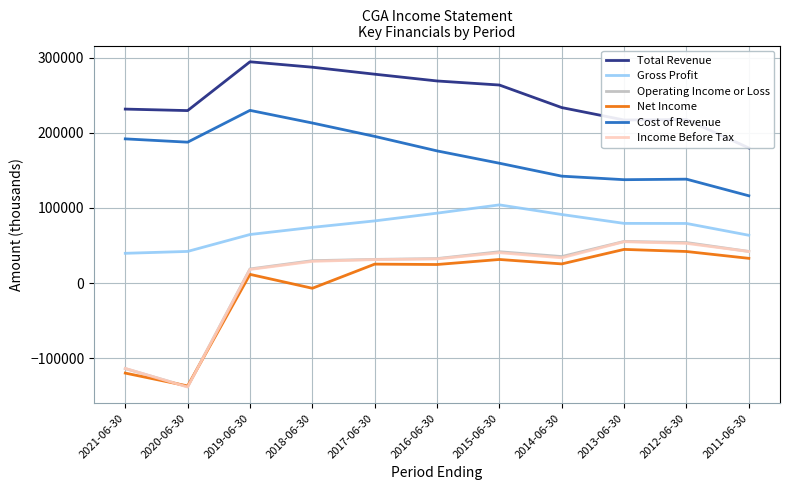

What is the approximate value of Cost of Revenue at 2018-06-30, to the nearest 100?

212900